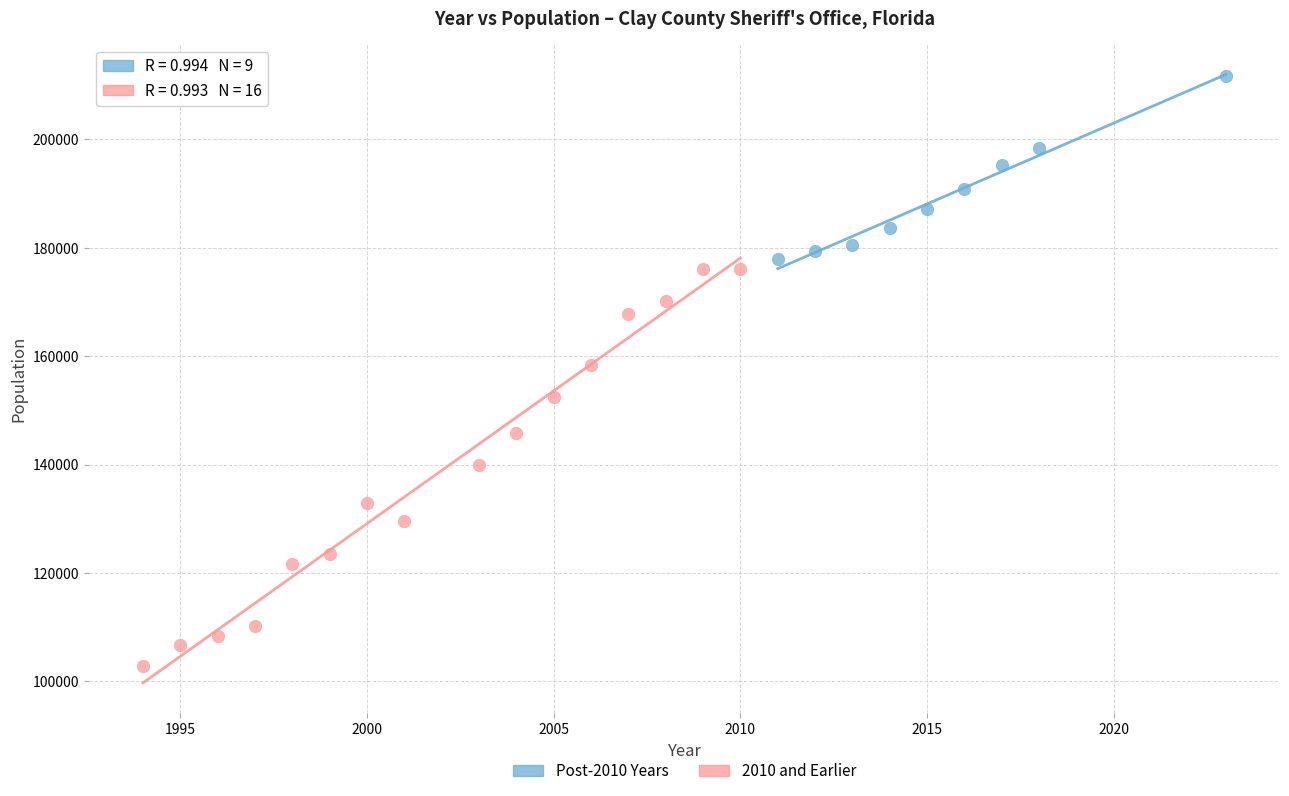

Which series has the largest Y range (max minus min)?

2010 and Earlier